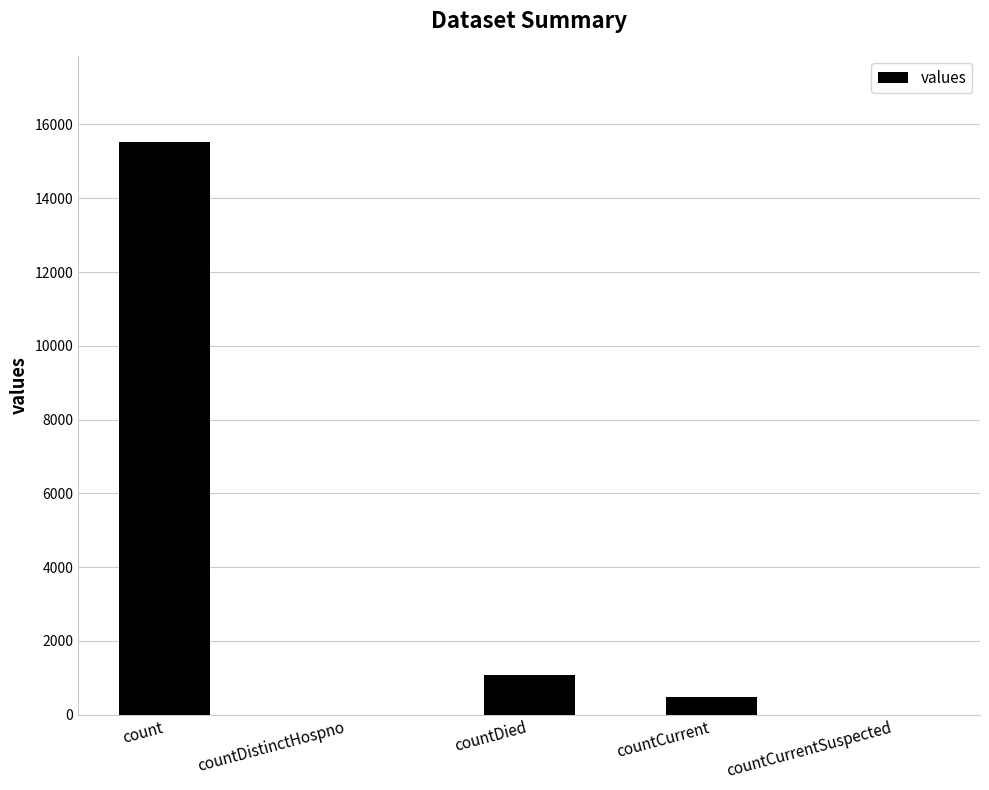

The value at countCurrent is 486. True or false?

True